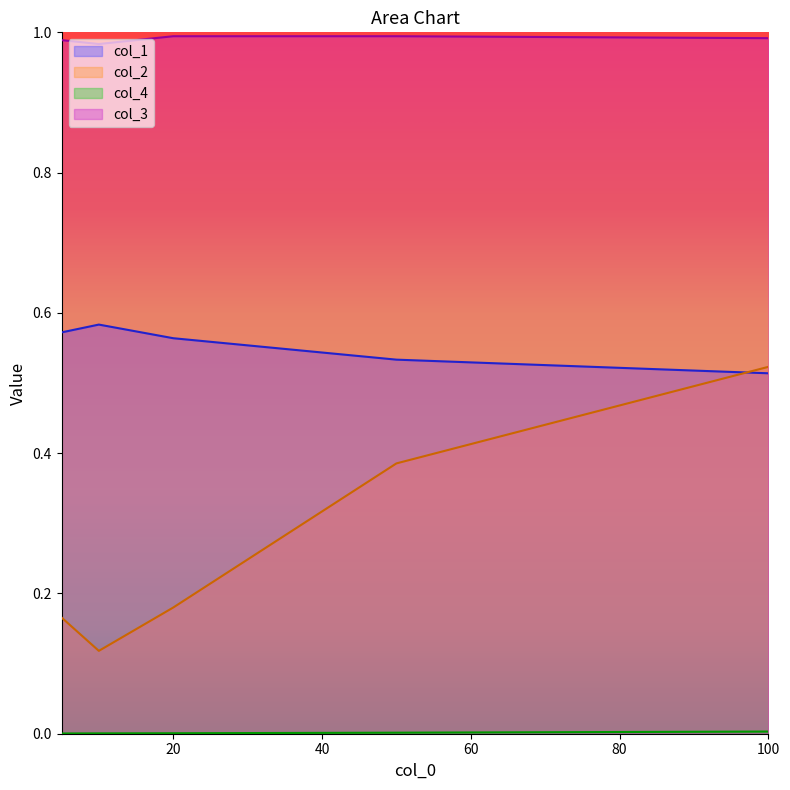

How many lines are shown in the chart?

4